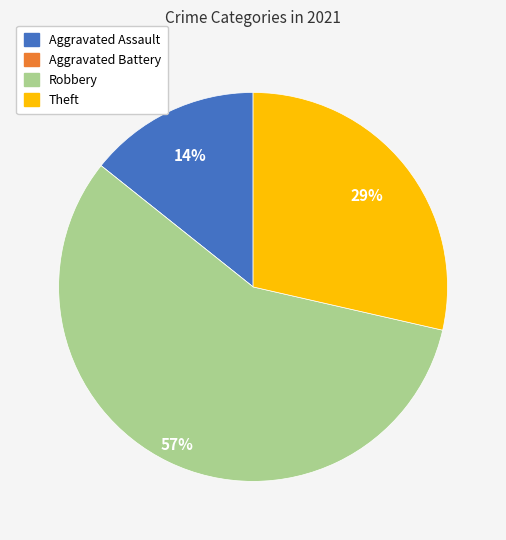

Do Aggravated Assault and Theft together represent more than half of the pie?

No